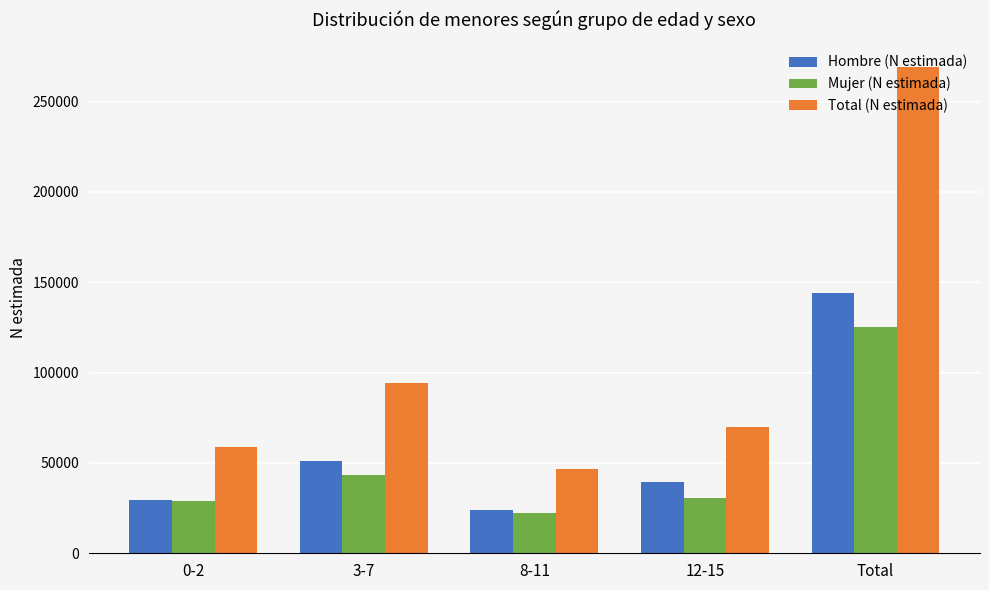

Which series has the largest range (max minus min)?

Total (N estimada)